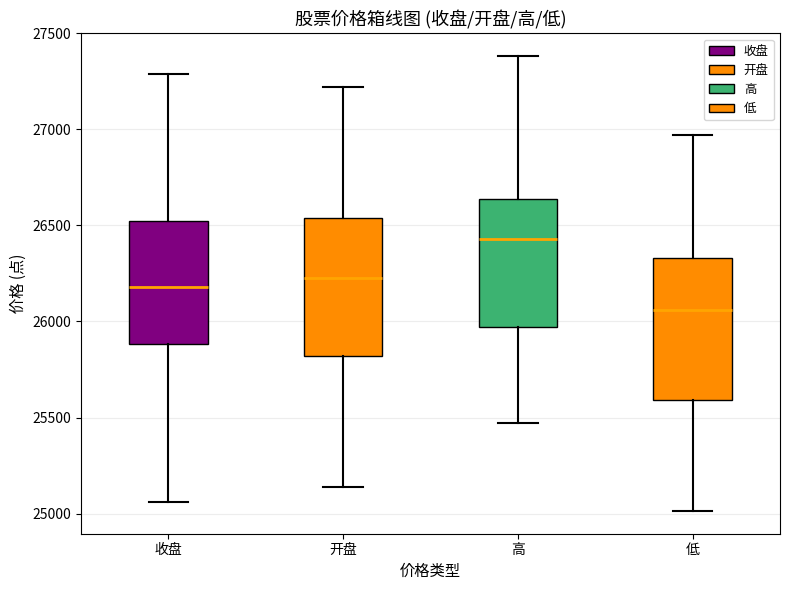

Where is the lower edge of the box for 收盘 on the y-axis? The values are not printed on the chart, so give them approximately, as read against the axis.

25900